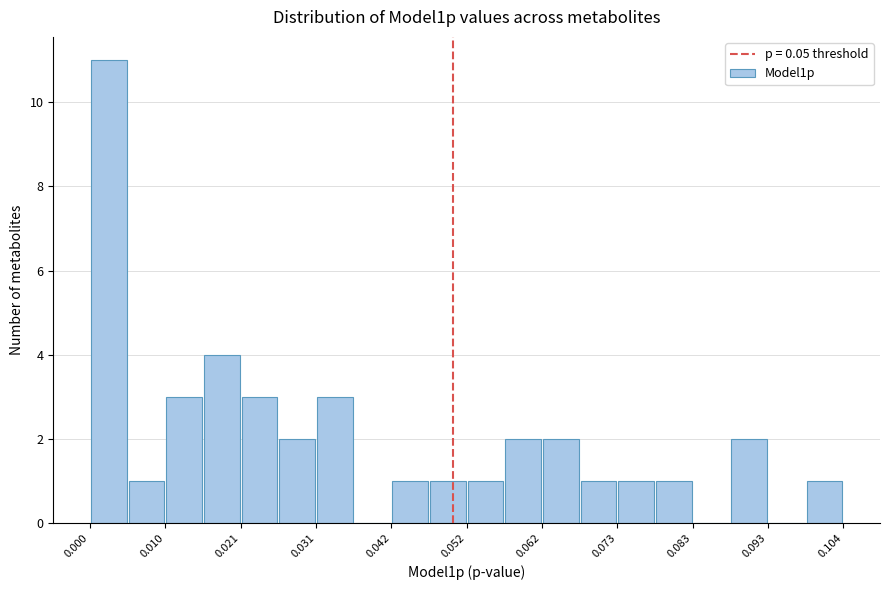

Around what value on the x-axis is the tallest bar? Give the approximate position of its centre, as read against the axis.

0.002